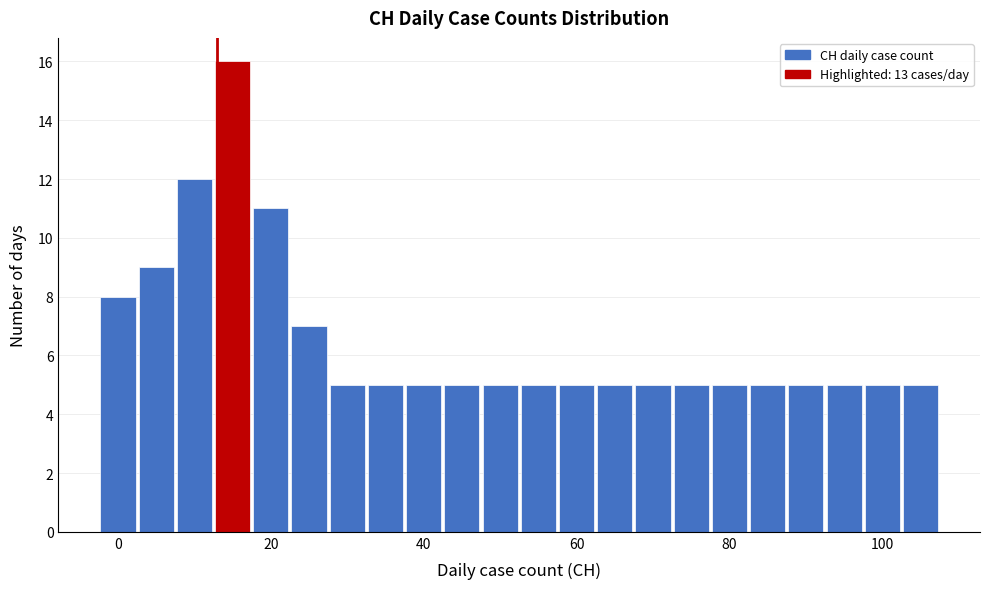

Around what value on the x-axis is the tallest bar? Give the approximate position of its centre, as read against the axis.

16